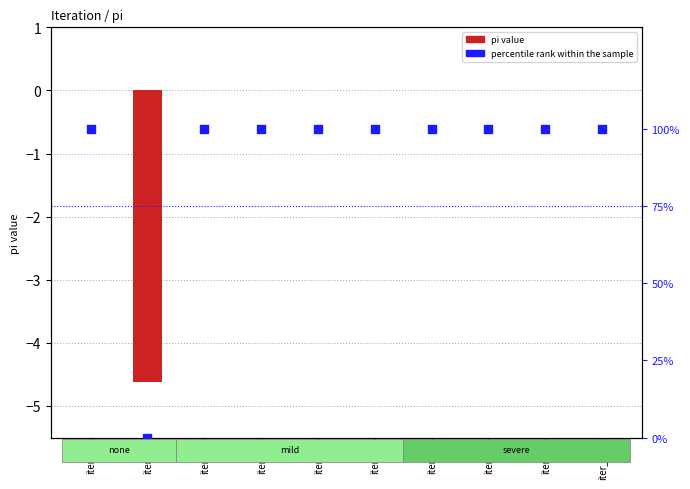

At which category is the sum across all series the highest?

iter_1